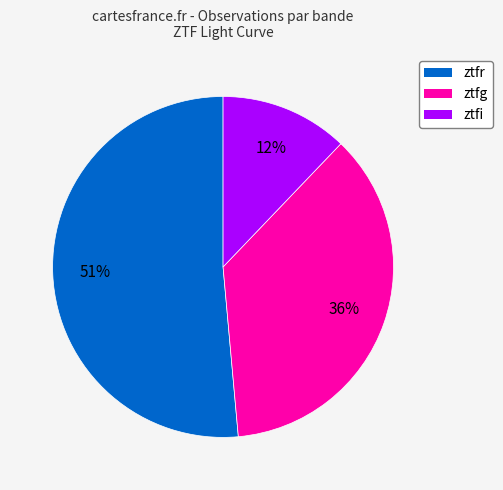

Do ztfr and ztfi together represent more than half of the pie?

Yes